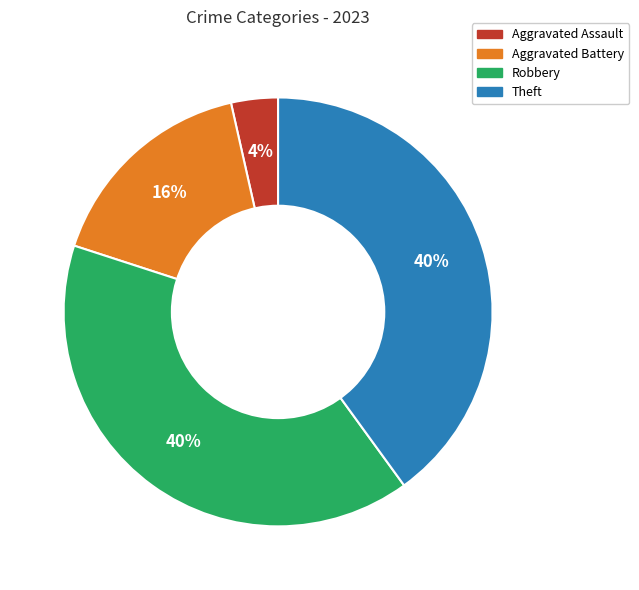

To the nearest percent, what is the average slice percentage?

25%